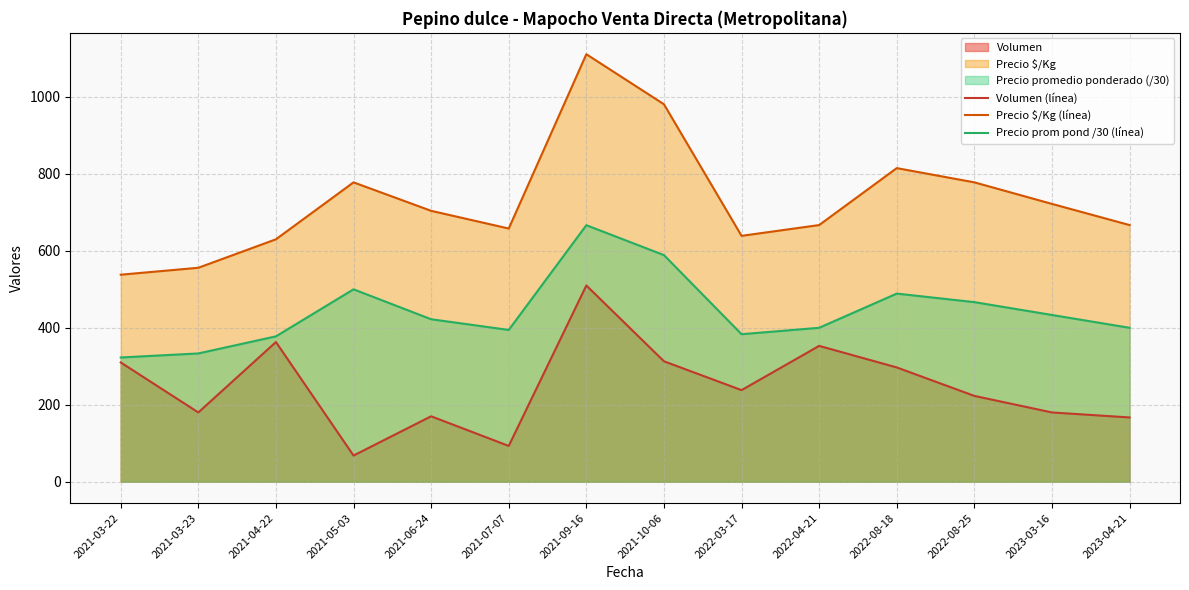

Reading left to right, list all the values displayed in this chart.

Volumen (línea): 2021-03-22=310.0	2021-03-23=180.0	2021-04-22=363.0	2021-05-03=68.0	2021-06-24=170.0	2021-07-07=93.0	2021-09-16=510.0	2021-10-06=313.0	2022-03-17=238.0	2022-04-21=353.0	2022-08-18=297.0	2022-08-25=223.0	2023-03-16=180.0	2023-04-21=167.0
Precio $/Kg (línea): 2021-03-22=538.0	2021-03-23=556.0	2021-04-22=630.0	2021-05-03=778.0	2021-06-24=704.0	2021-07-07=658.0	2021-09-16=1111.0	2021-10-06=981.0	2022-03-17=639.0	2022-04-21=667.0	2022-08-18=815.0	2022-08-25=778.0	2023-03-16=722.0	2023-04-21=667.0
Precio prom pond /30 (línea): 2021-03-22=322.9	2021-03-23=333.3	2021-04-22=377.8	2021-05-03=500.0	2021-06-24=422.2	2021-07-07=394.4	2021-09-16=666.7	2021-10-06=588.9	2022-03-17=383.3	2022-04-21=400.0	2022-08-18=488.9	2022-08-25=466.7	2023-03-16=433.3	2023-04-21=400.0